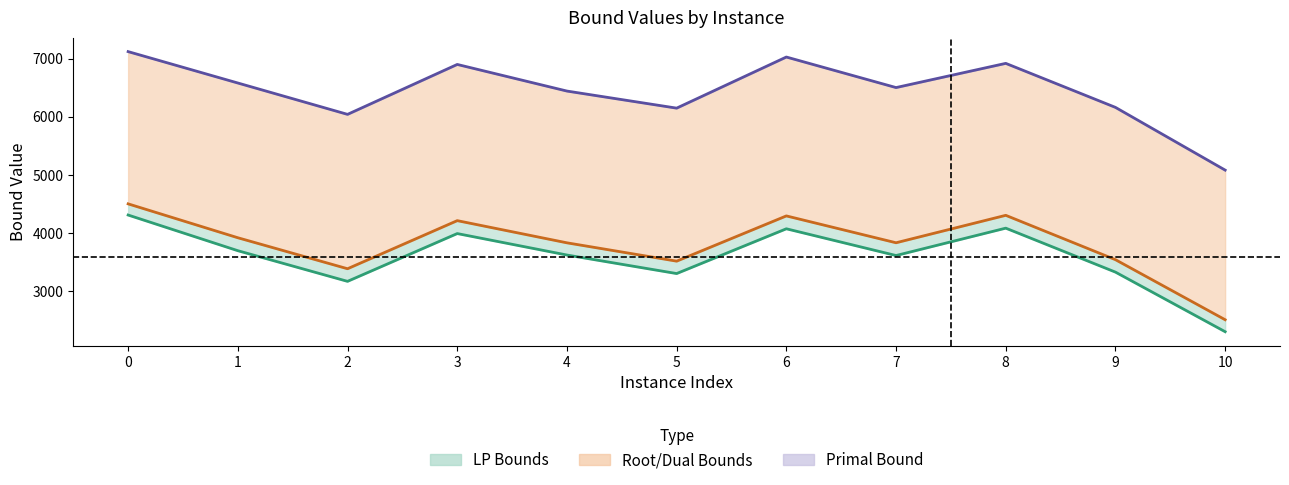

What is the minimum value for primalBound?

5082.0